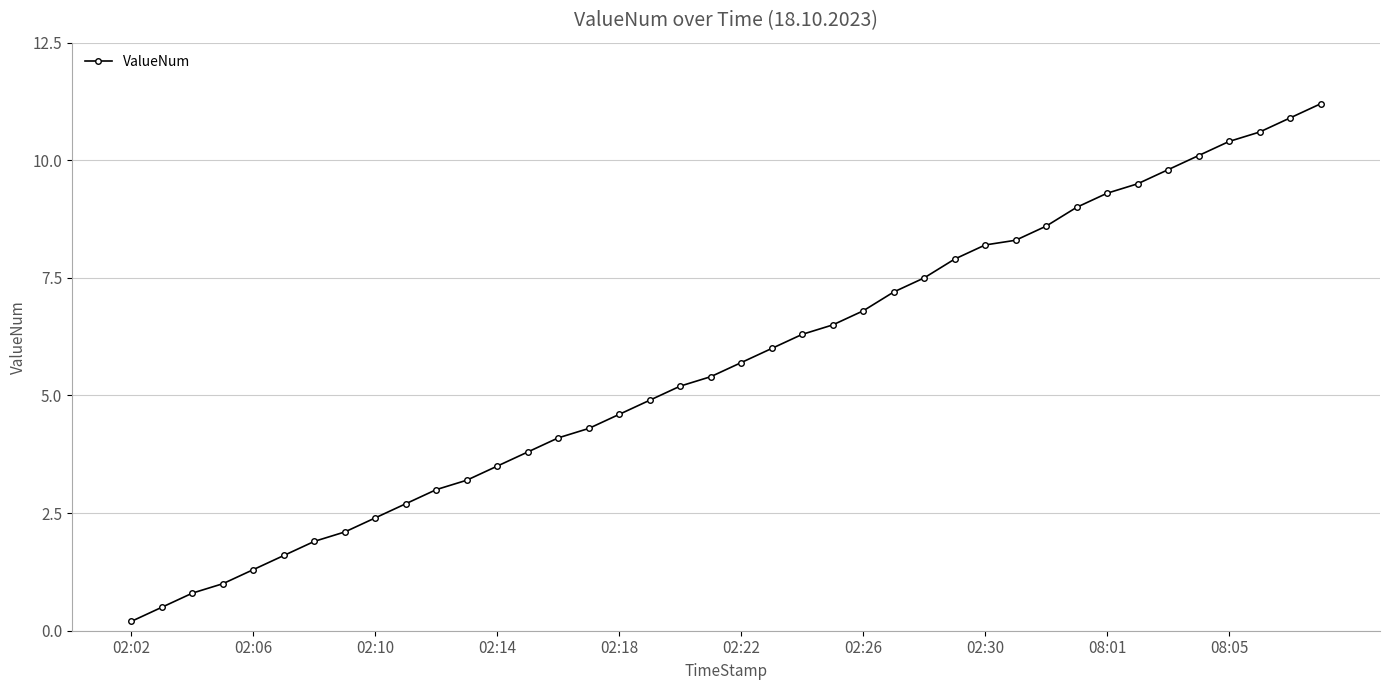

What is the value of the 23rd point from the left?

6.3